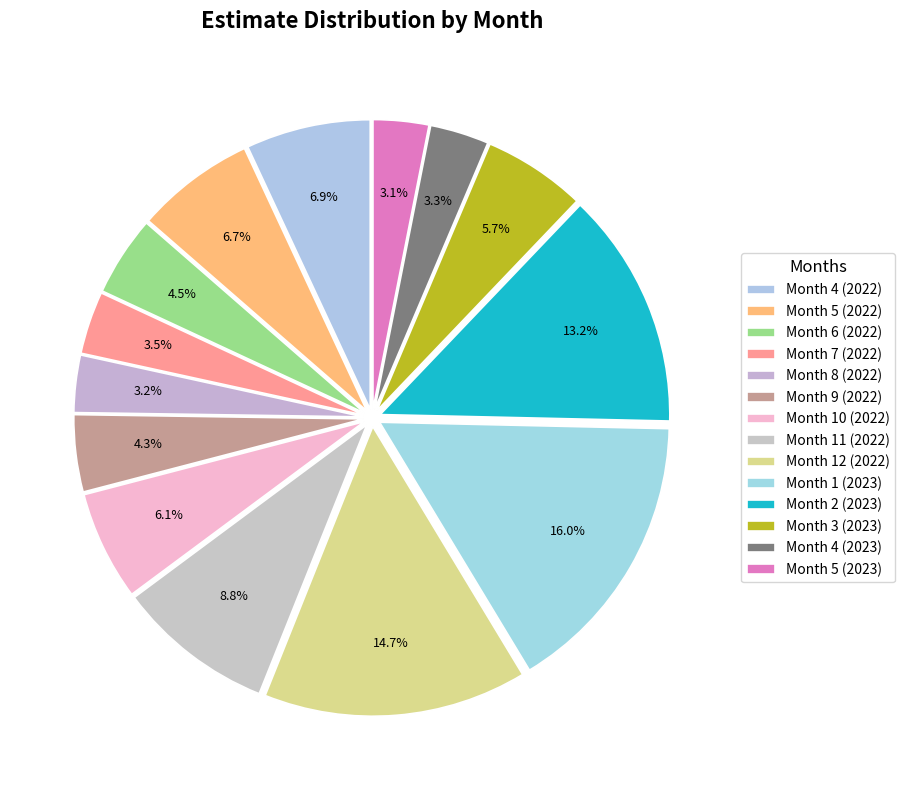

Rank the categories by value from highest to lowest.

Month 1 (2023), Month 12 (2022), Month 2 (2023), Month 11 (2022), Month 4 (2022), Month 5 (2022), Month 10 (2022), Month 3 (2023), Month 6 (2022), Month 9 (2022), Month 7 (2022), Month 4 (2023), Month 8 (2022), Month 5 (2023)